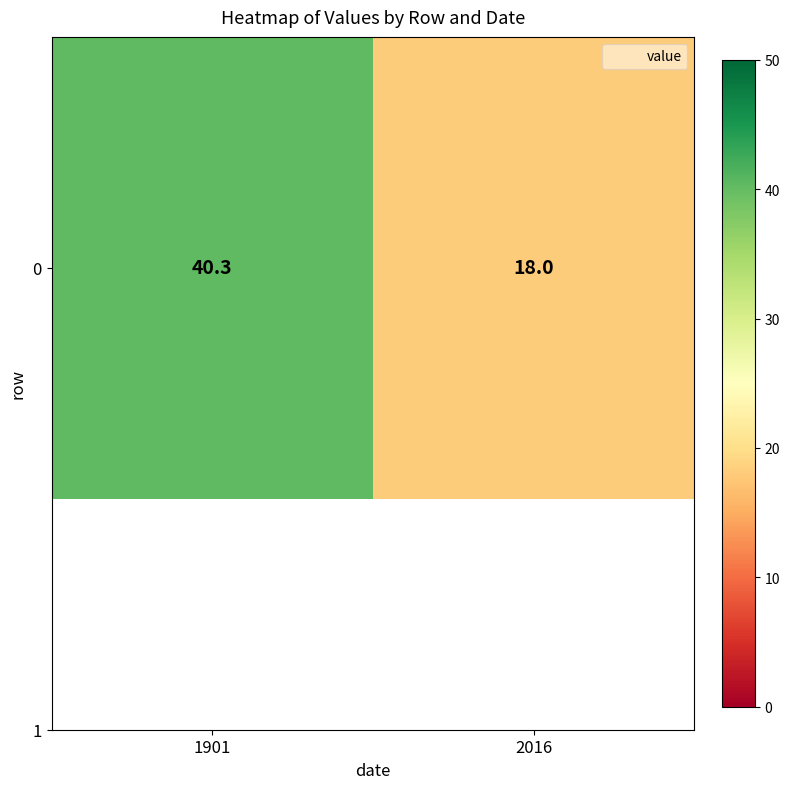

Reading right to left, transcribe all the data shown in this chart.

18.0	40.3